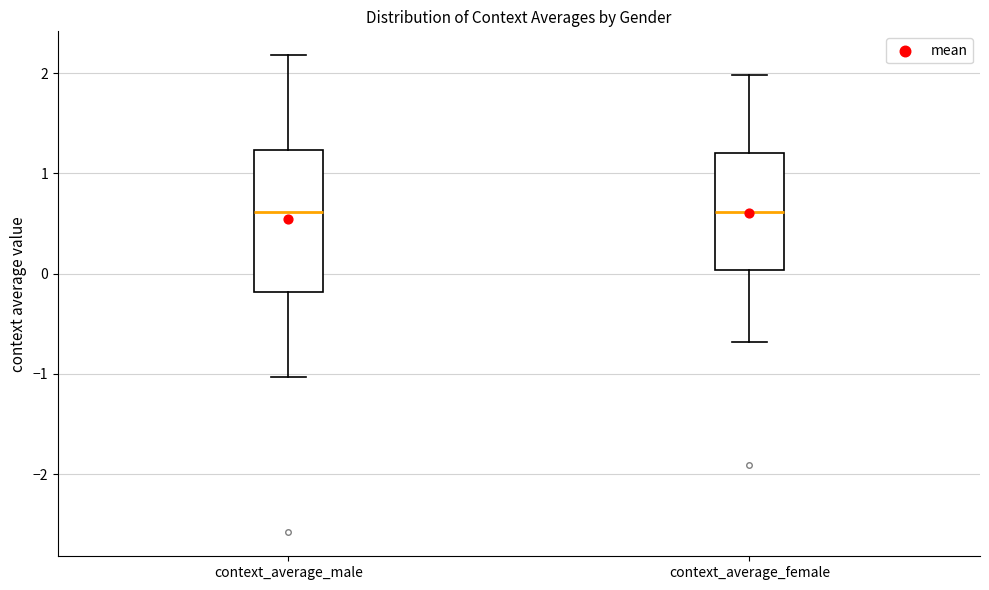

Where does the lower whisker of the box for context_average_female end on the y-axis? The values are not printed on the chart, so give them approximately, as read against the axis.

-0.7